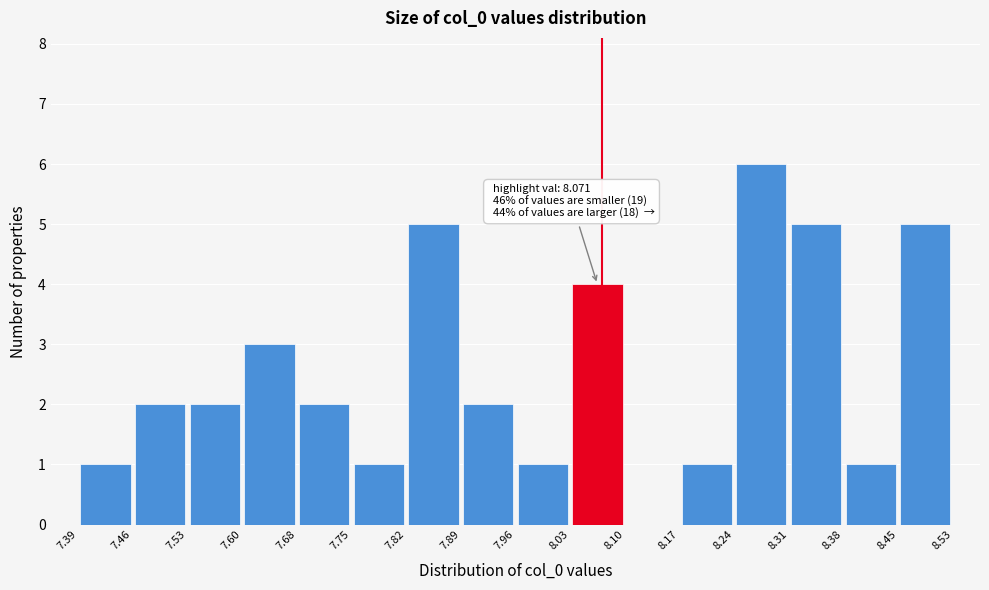

Which range on the x-axis has the tallest bar?

8.24 to 8.31